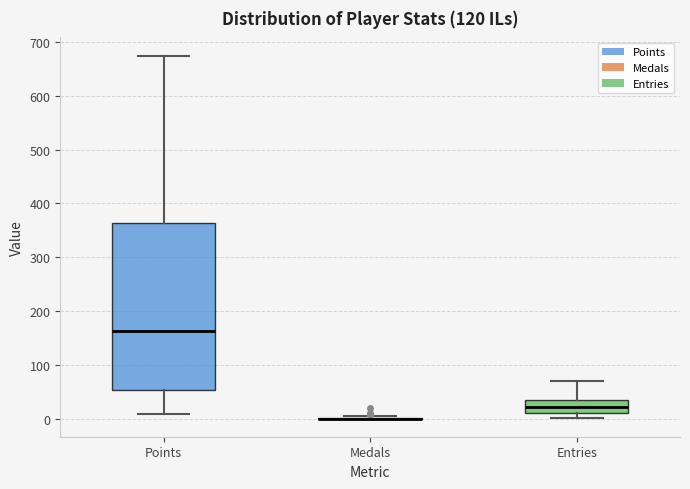

Reading left to right, transcribe this box plot: for each box, give where its median line is, the range the box spans, and where its two whiskers end, as read against the y-axis. The values are not printed on the chart, so give them approximately, as read against the axis.

Points: median 160, box 50 to 360, whiskers 10 to 680
Medals: box collapsed to a line at 0, whiskers 0 to 0
Entries: median 20, box 10 to 40, whiskers 0 to 70